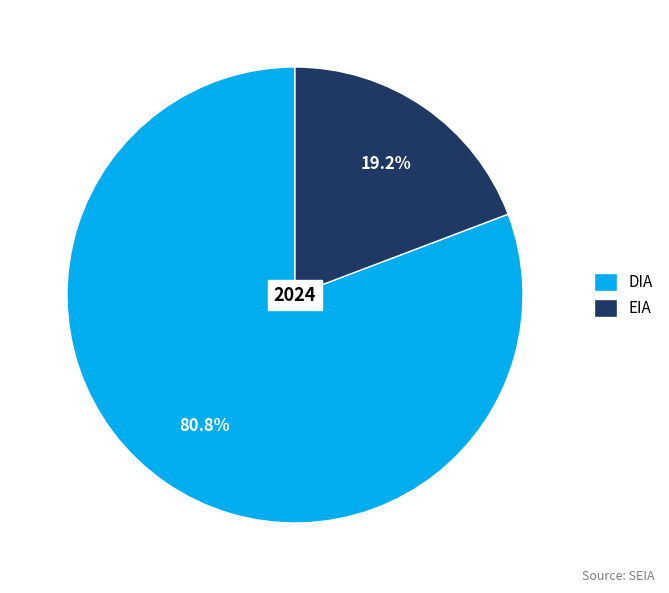

What percentage is the DIA slice, to the nearest percent?

81%